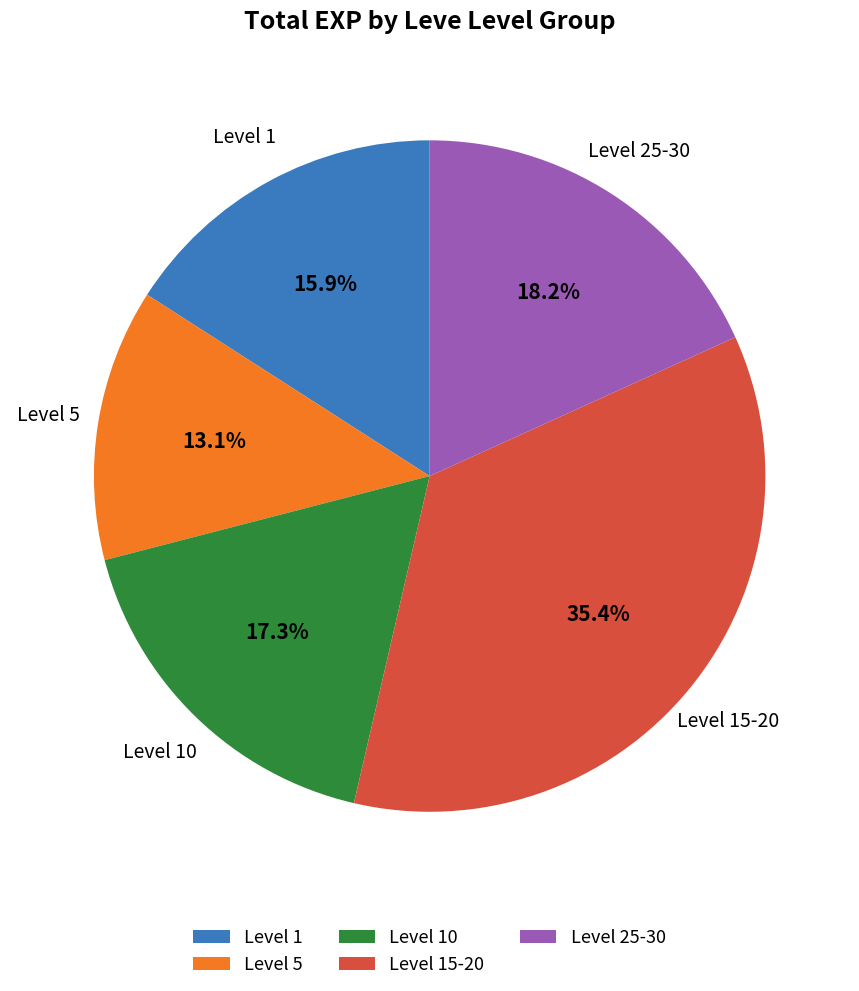

Between Level 5 and Level 1, which is larger?

Level 1